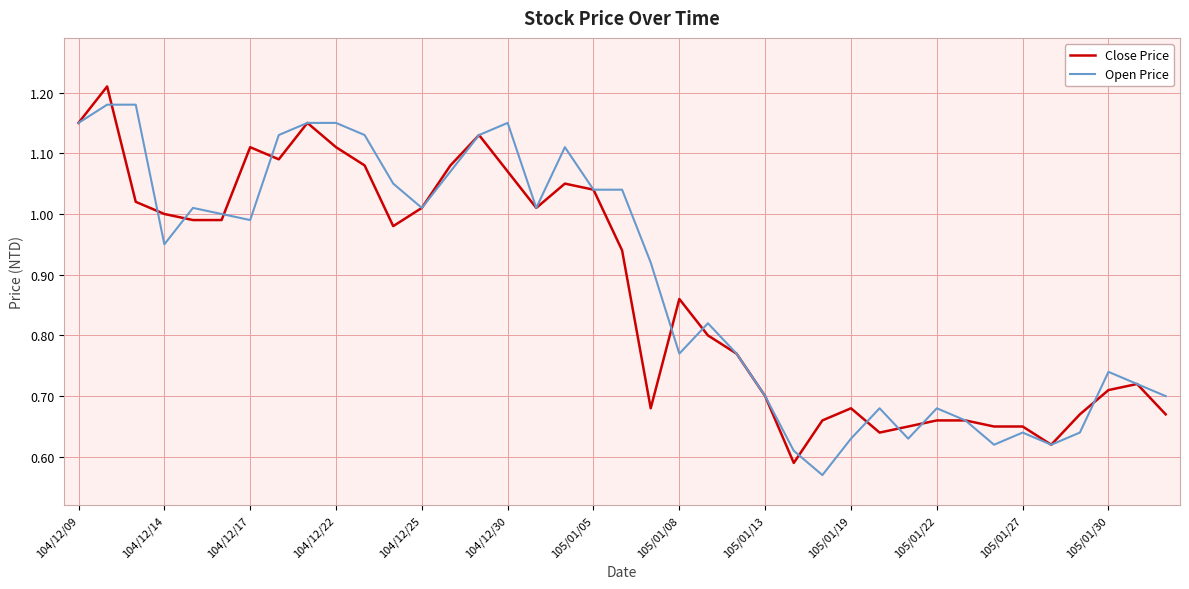

How many series are shown in this chart?

2